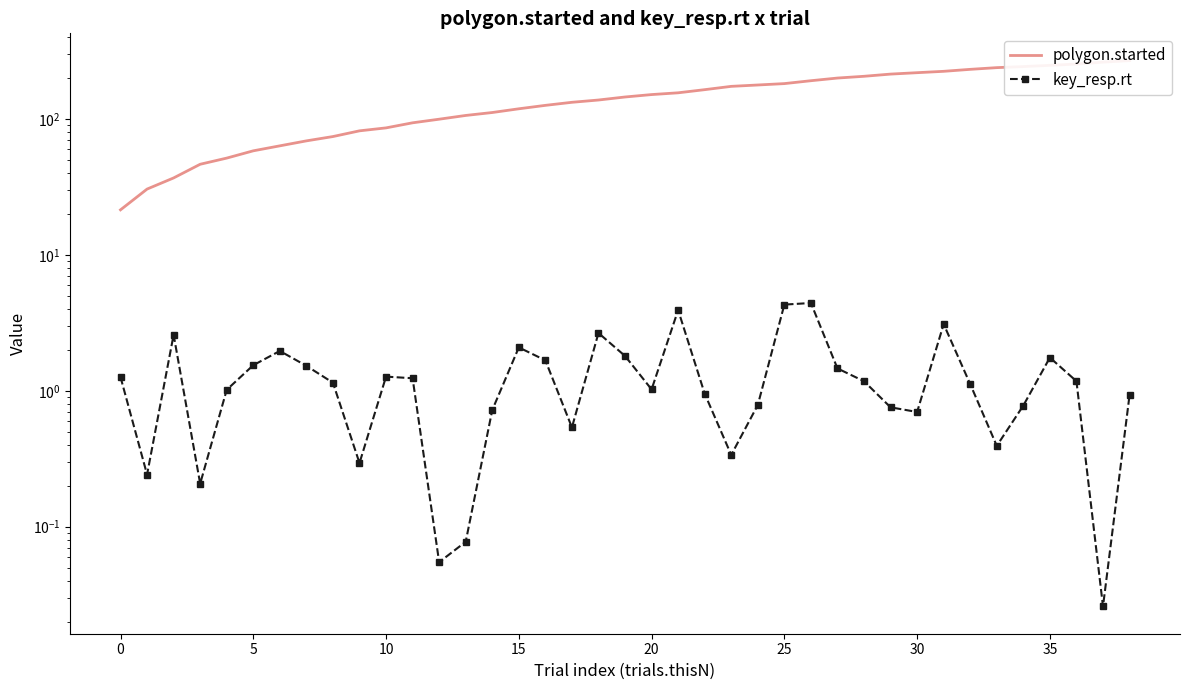

Does the chart have visible grid lines?

No